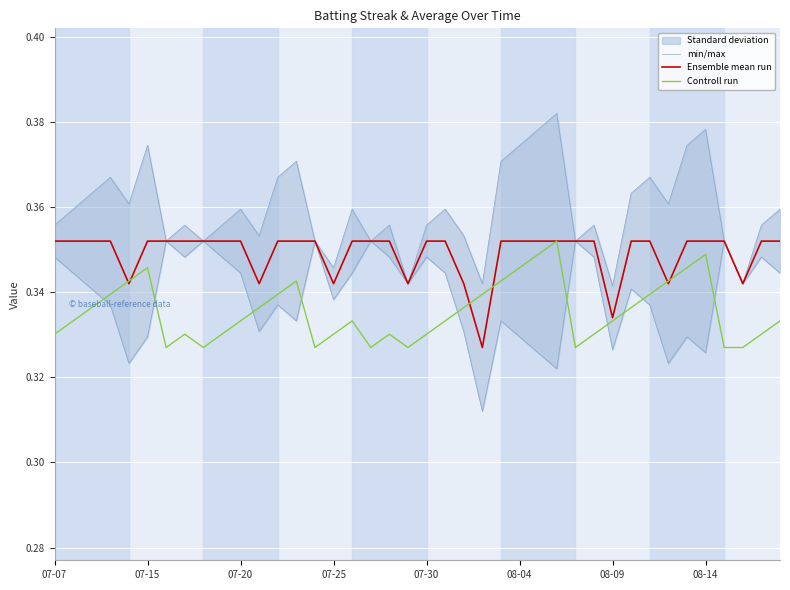

True or false: min/max and Controll run intersect in this chart.

False